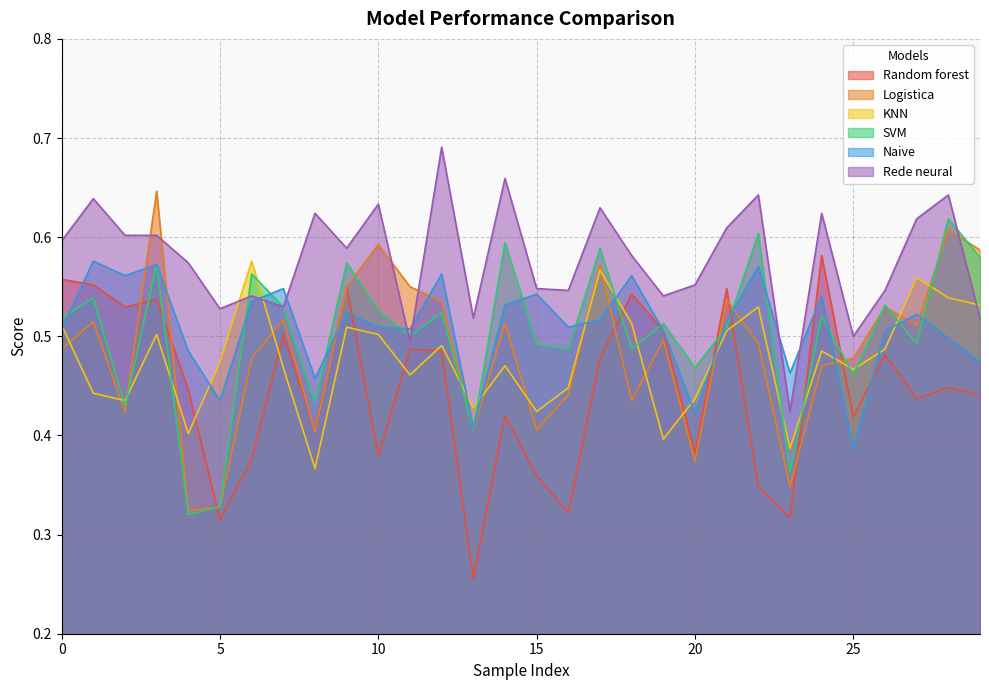

How many Rede neural values are between 0 and 1?

30